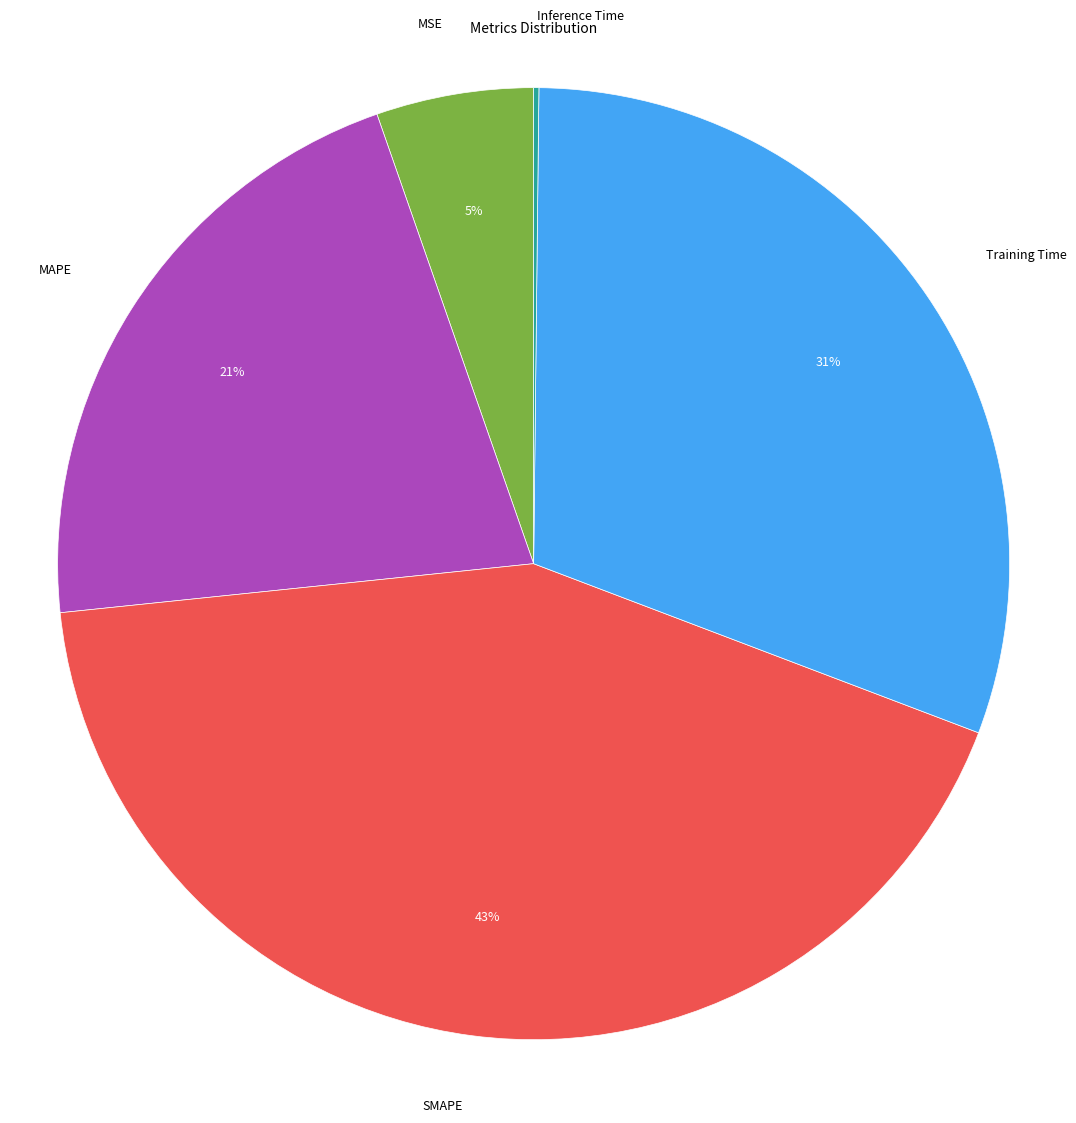

Is there any slice that represents more than half of the pie?

No